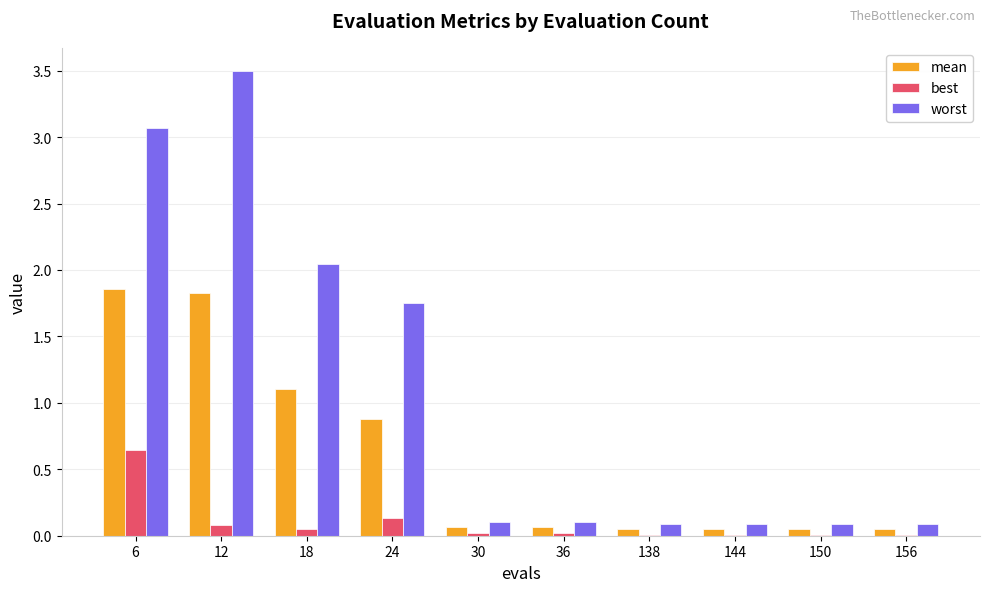

Which series has the widest spread of values?

worst